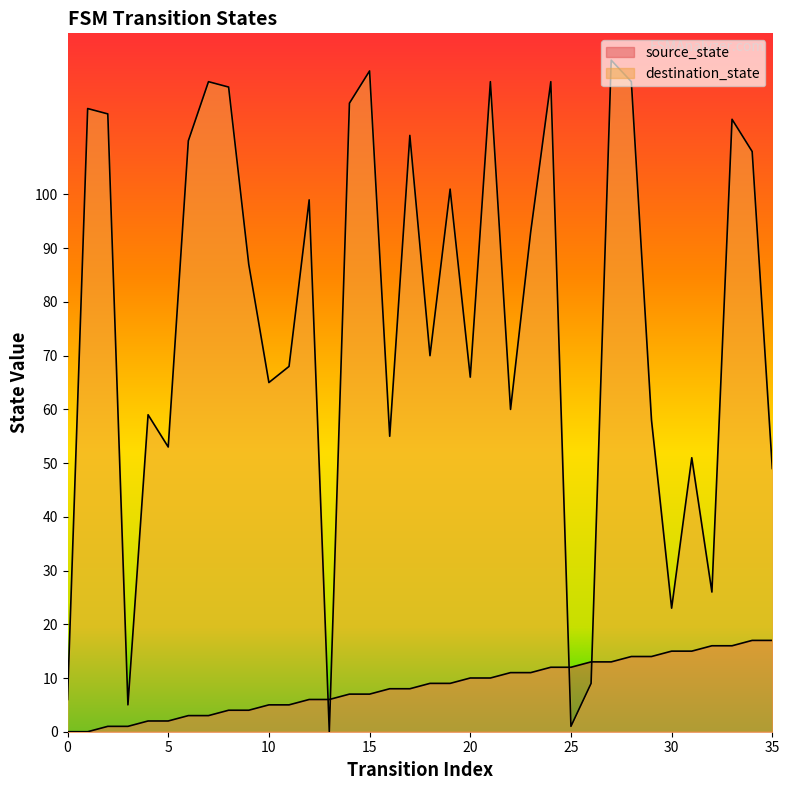

Reading left to right, transcribe all the data shown in this chart.

source_state: 0=0	1=0	2=1	3=1	4=2	5=2	6=3	7=3	8=4	9=4	10=5	11=5	12=6	13=6	14=7	15=7	16=8	17=8	18=9	19=9	20=10	21=10	22=11	23=11	24=12	25=12	26=13	27=13	28=14	29=14	30=15	31=15	32=16	33=16	34=17	35=17
destination_state: 0=6	1=116	2=115	3=5	4=59	5=53	6=110	7=121	8=120	9=87	10=65	11=68	12=99	13=0	14=117	15=123	16=55	17=111	18=70	19=101	20=66	21=121	22=60	23=93	24=121	25=1	26=9	27=125	28=121	29=58	30=23	31=51	32=26	33=114	34=108	35=49